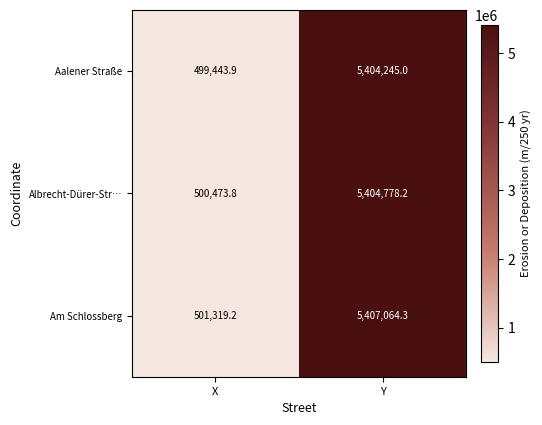

At which category does the chart reach its peak across all series?

Y